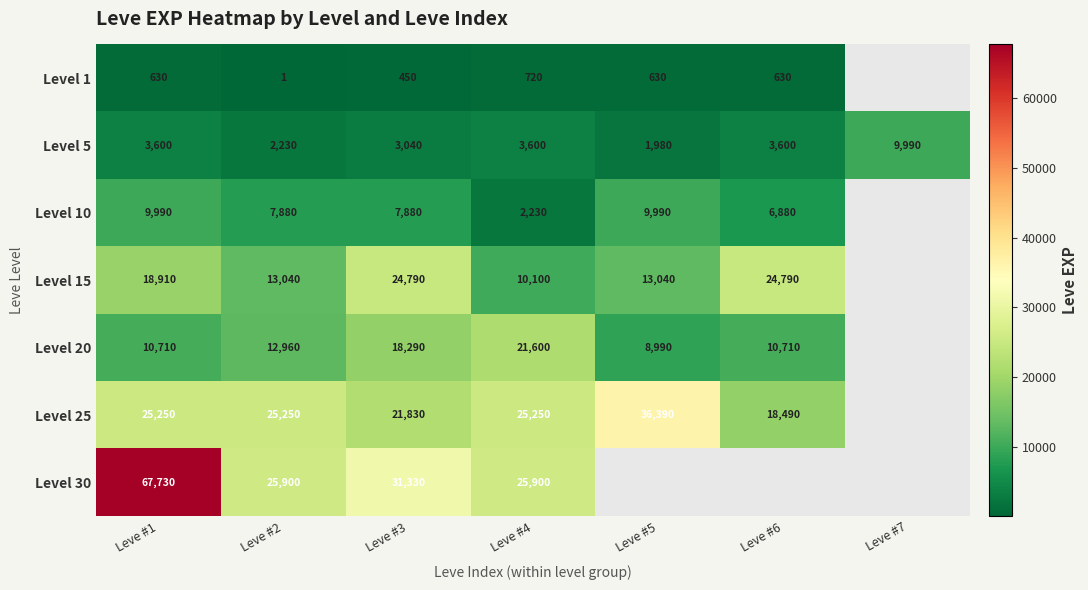

What is the greatest value displayed?

67730